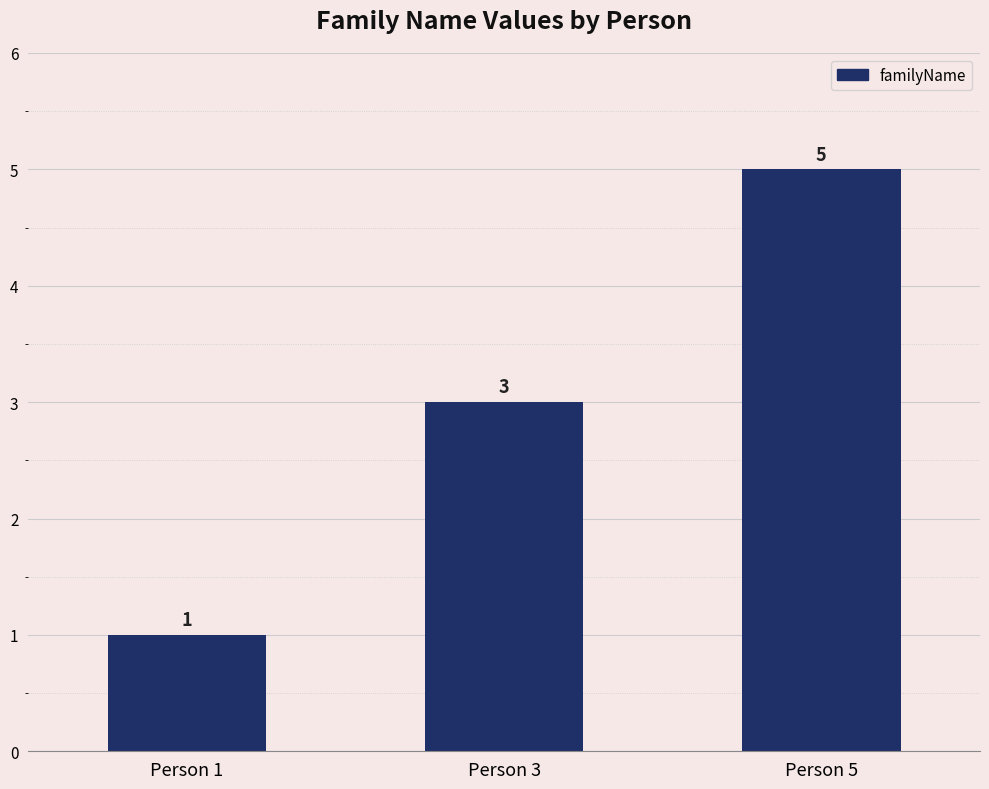

Reading right to left, extract all data points from this chart.

Person 5=5	Person 3=3	Person 1=1